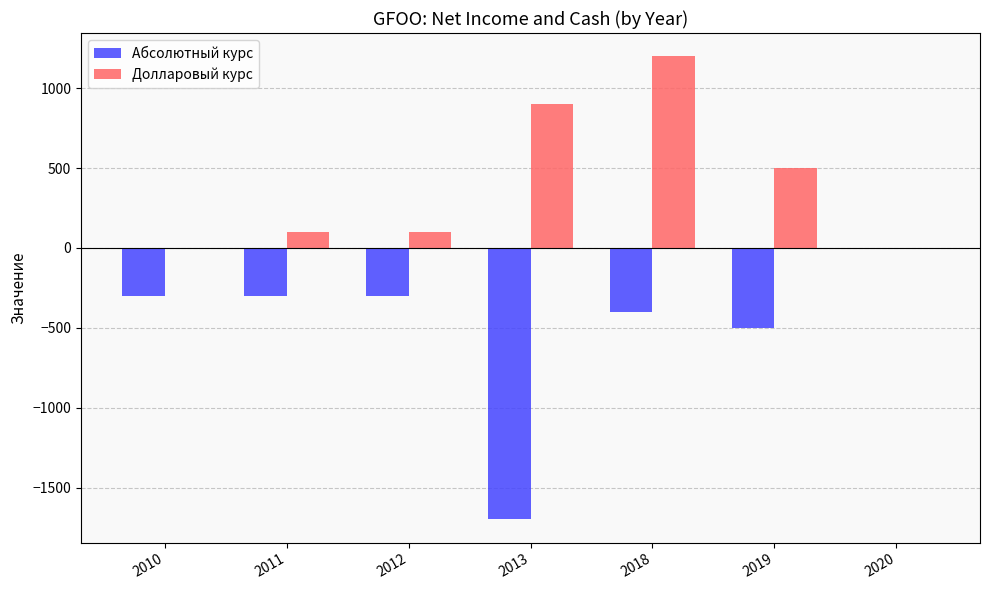

What are all the series names shown in the legend?

Абсолютный курс, Долларовый курс